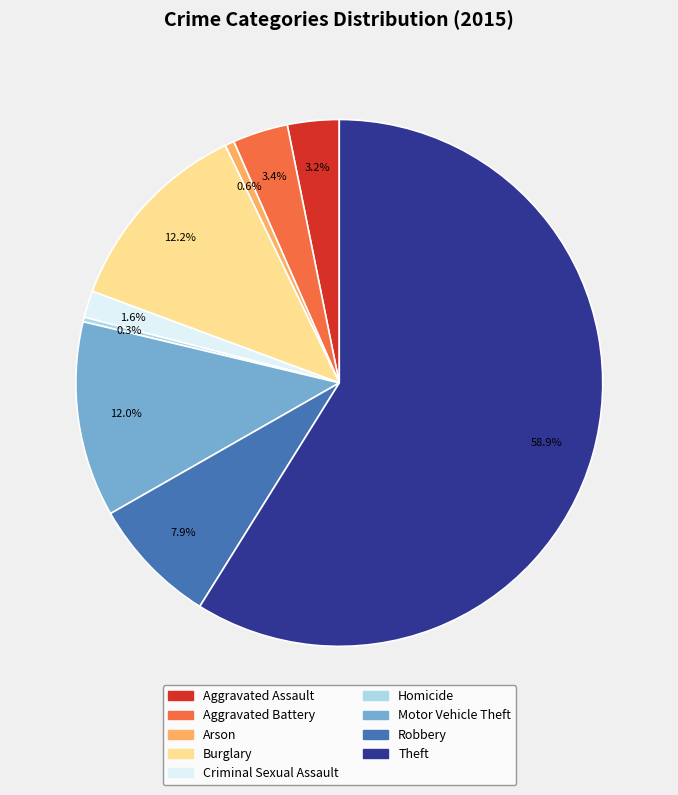

Which slice is the largest?

Theft